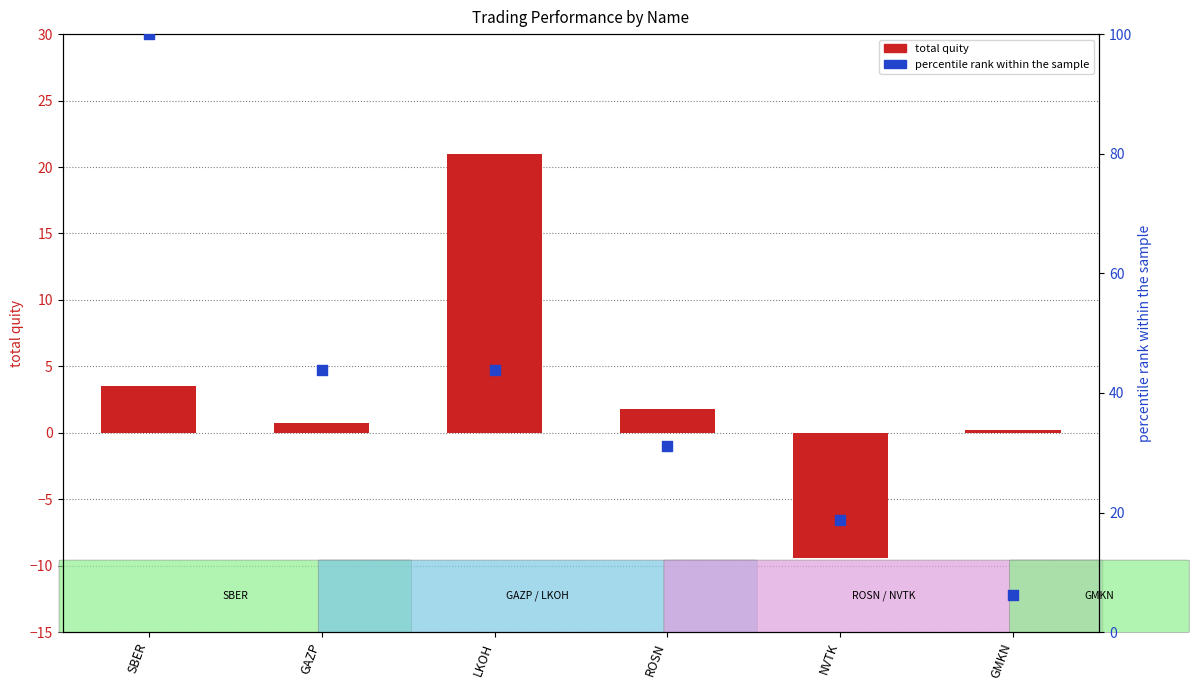

What is the total value across all series at LKOH?

64.8